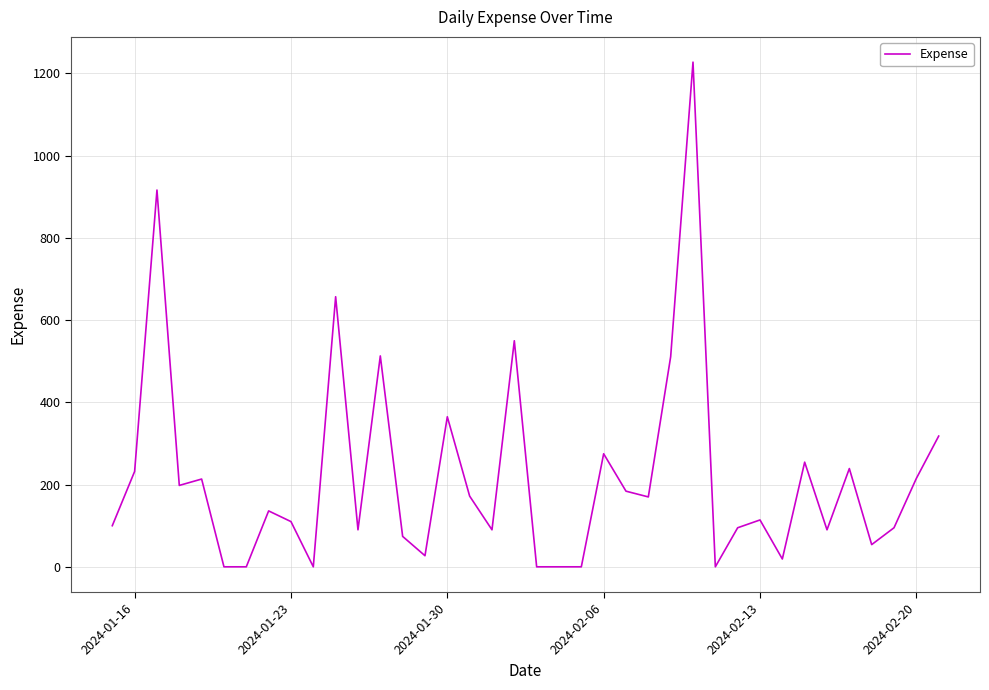

What is the difference between the maximum and minimum values?

1227.6